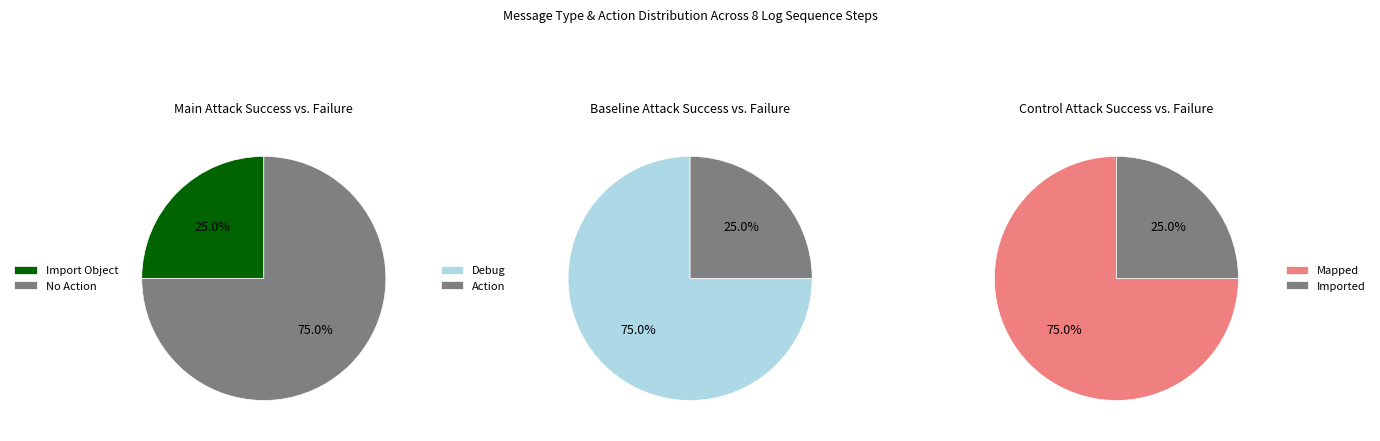

True or false: Debug accounts for 89% of the total.

False